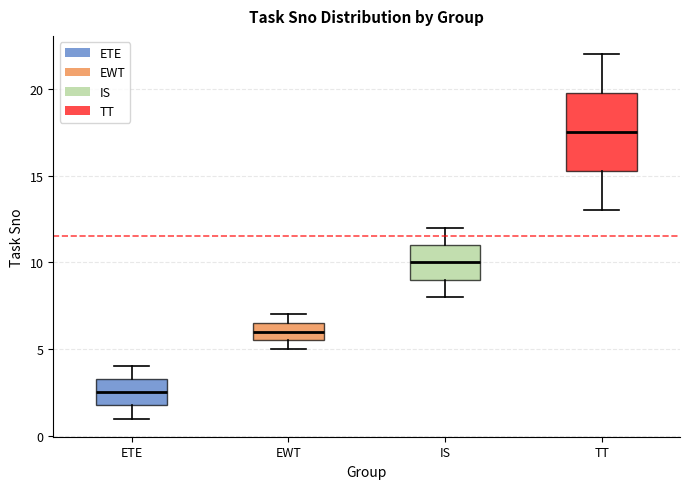

Reading left to right, transcribe this box plot: for each box, give where its median line is, the range the box spans, and where its two whiskers end, as read against the y-axis. The values are not printed on the chart, so give them approximately, as read against the axis.

ETE: median 2.5, box 2.0 to 3.5, whiskers 1.0 to 4.0
EWT: median 6.0, box 5.5 to 6.5, whiskers 5.0 to 7.0
IS: median 10.0, box 9.0 to 11.0, whiskers 8.0 to 12.0
TT: median 17.5, box 15.5 to 20.0, whiskers 13.0 to 22.0